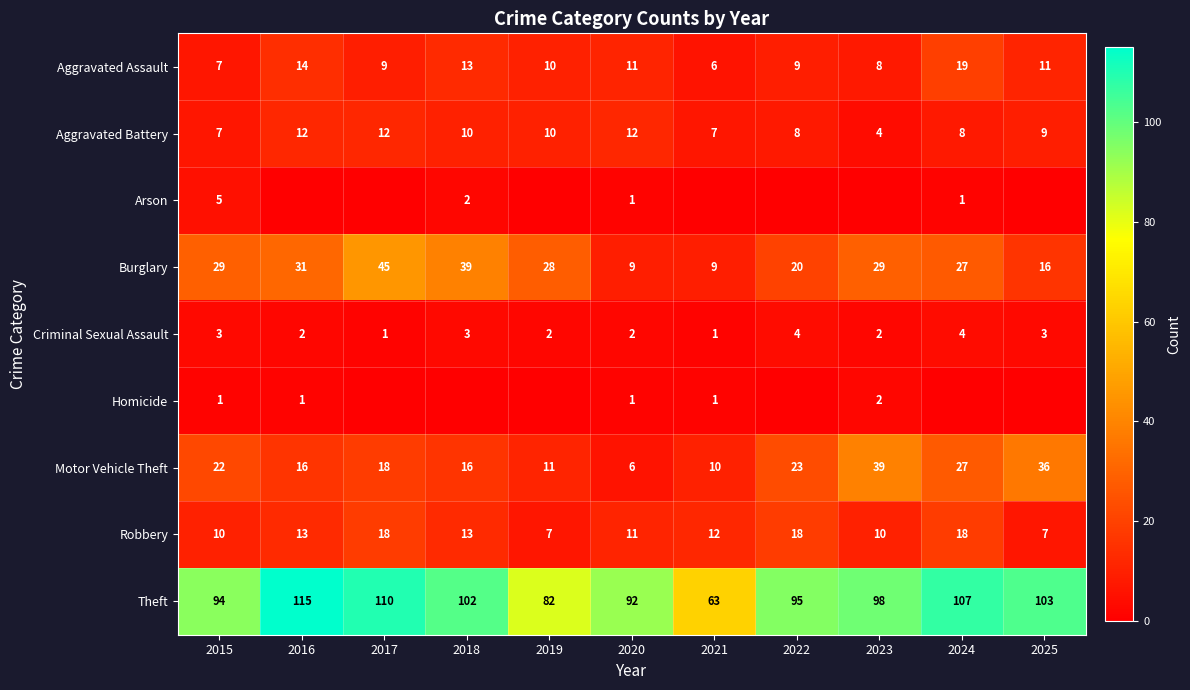

What is the total value across all series at 2016?

204